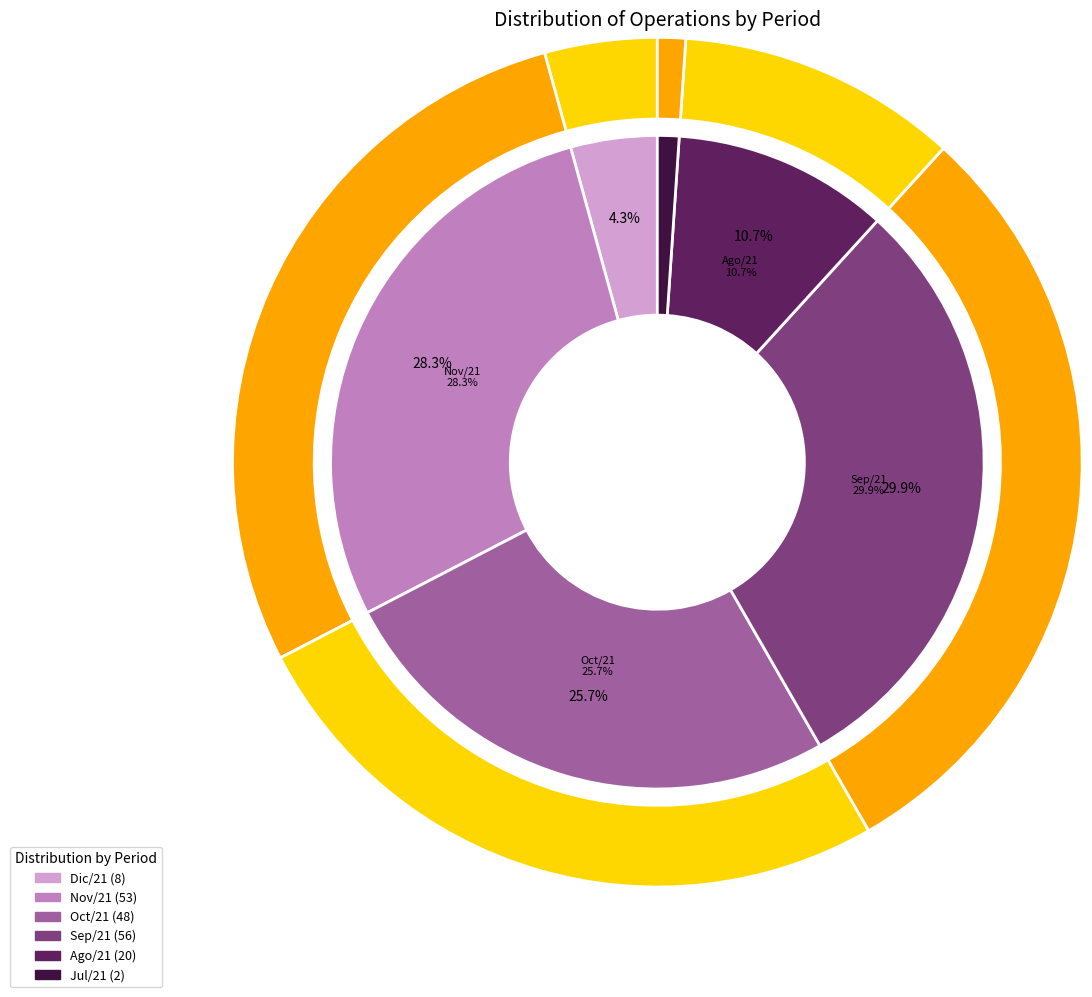

Count the number of slices in the pie.

6